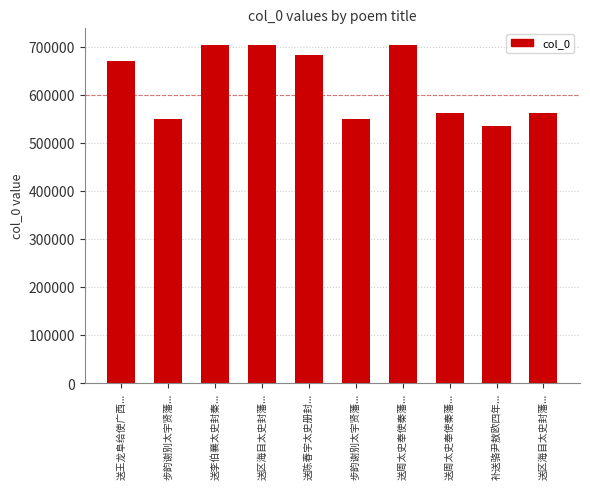

What is the label of the 8th bar from the right?

送李伯襄太史封秦...